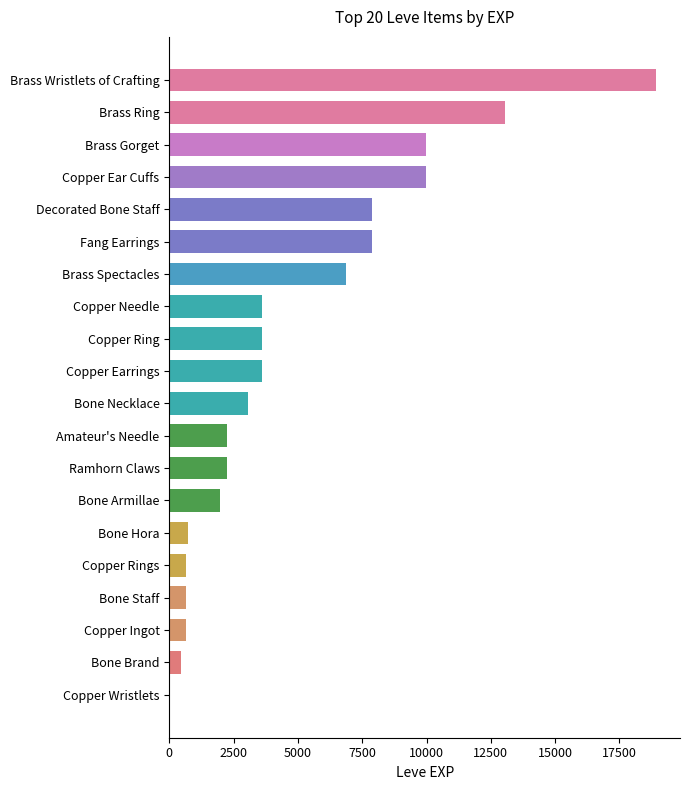

Is it true that the value at Bone Brand is 450?

True